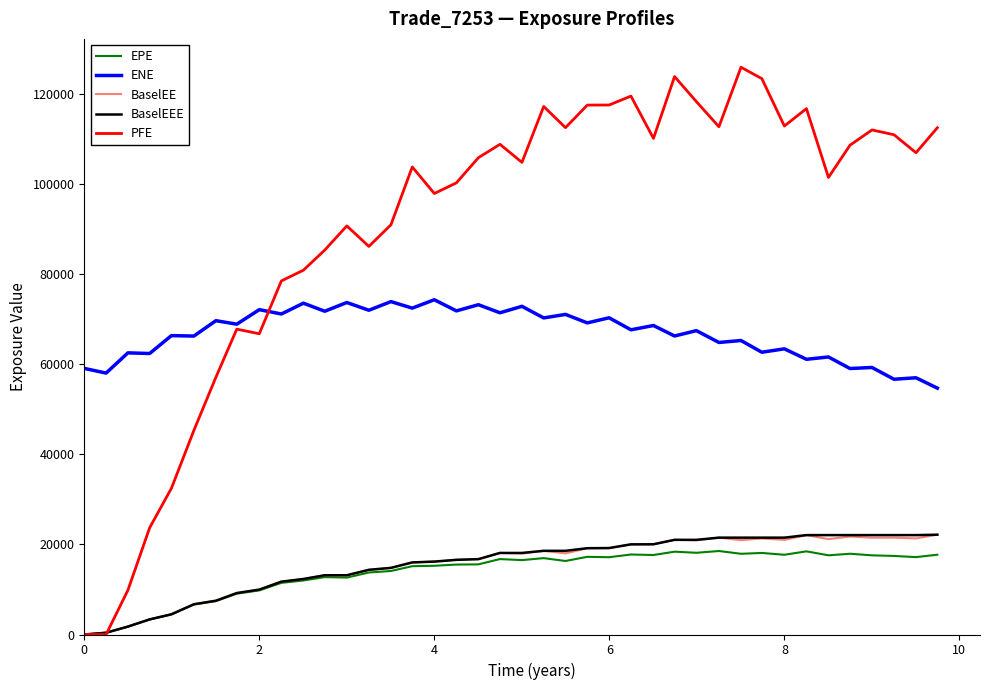

Is this an area chart (filled region under the line)?

No